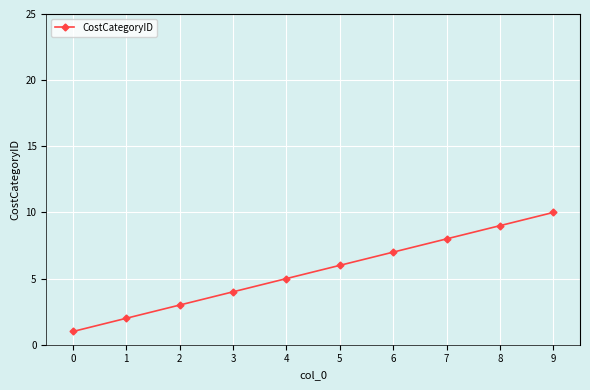

List the labels in order of value, smallest first.

0, 1, 2, 3, 4, 5, 6, 7, 8, 9